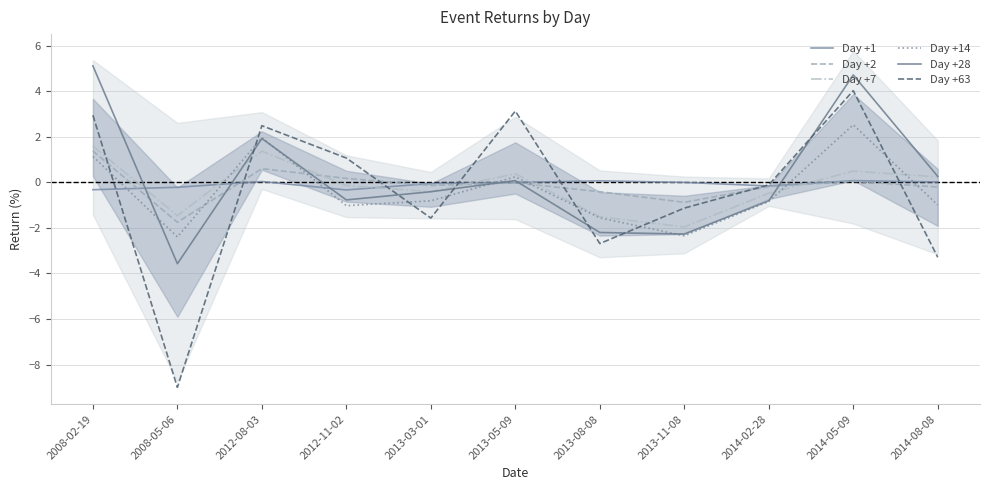

At which label does Day +2 reach its minimum?

2008-05-06